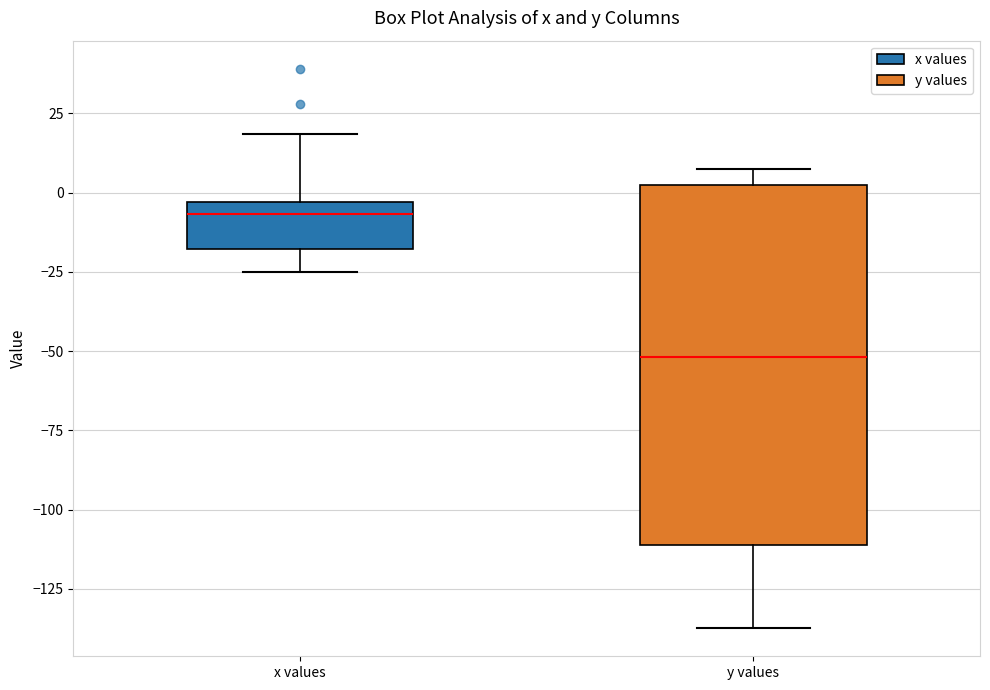

Reading left to right, transcribe this box plot: for each box, give where its median line is, the range the box spans, and where its two whiskers end, as read against the y-axis. The values are not printed on the chart, so give them approximately, as read against the axis.

x values: median -5 (just below the box's upper edge), box -20 to -5, whiskers -25 to 20
y values: median -50, box -110 to 5, whiskers -135 to 5 (just above the box's upper edge)